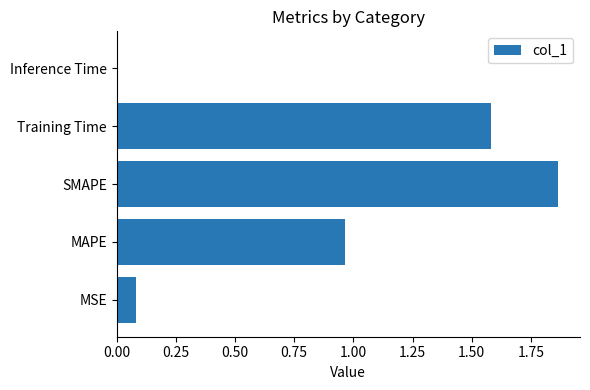

At which label is the value closest to 0?

Inference Time